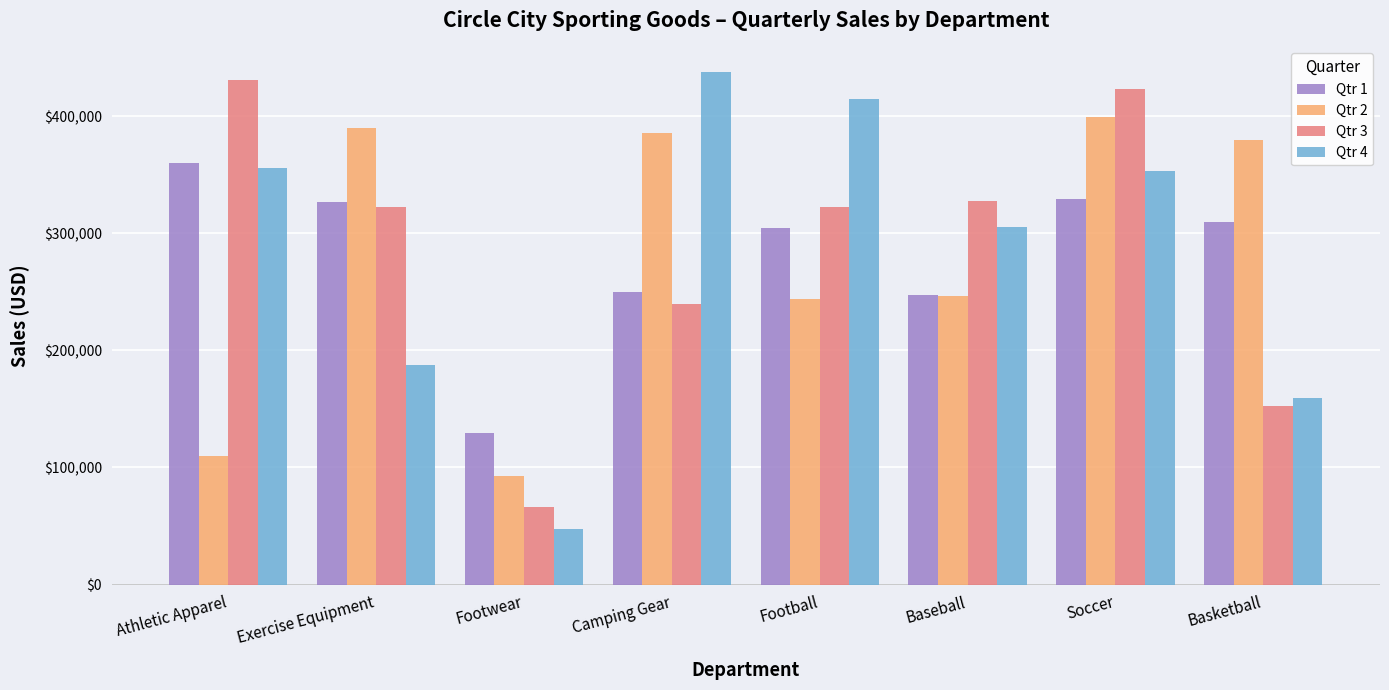

How many values in the Qtr 2 series exceed 379711?

4